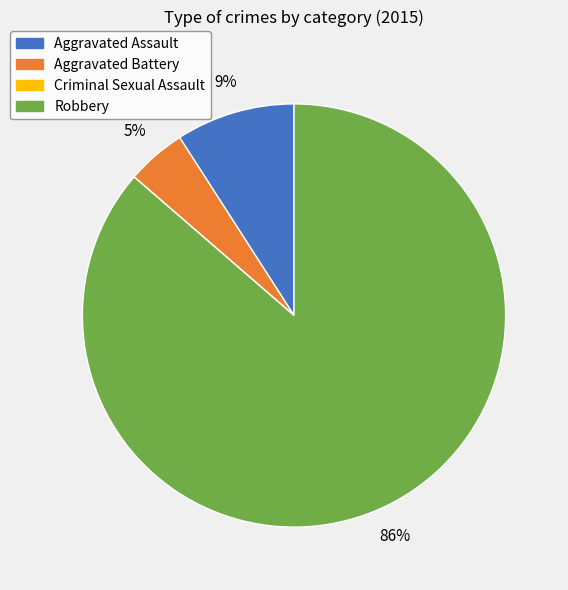

Is it true that Robbery is 73% of the pie?

False